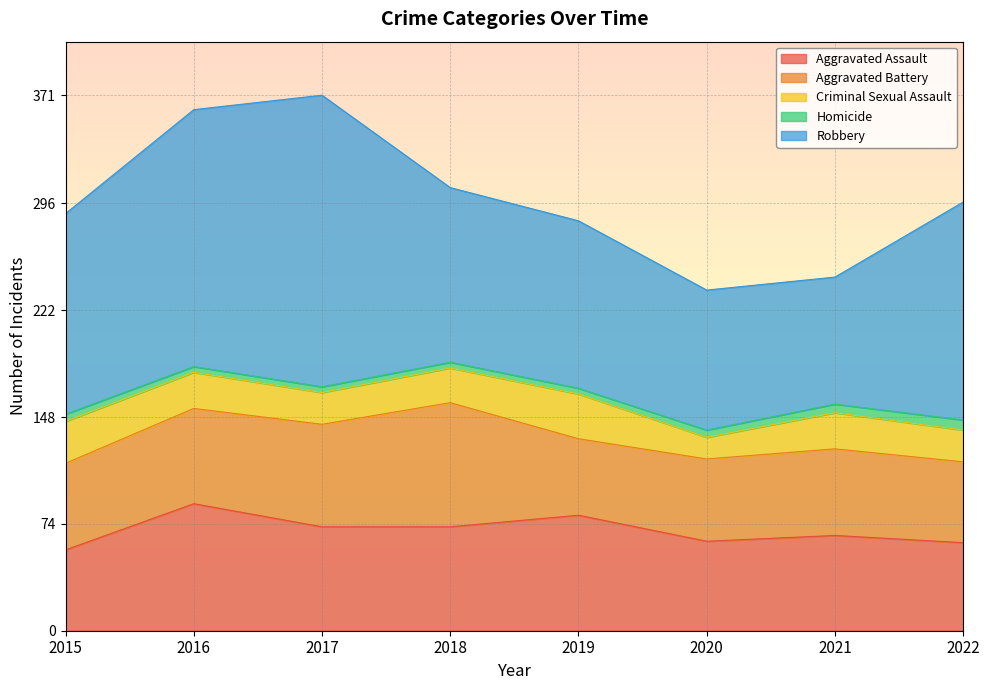

What is the difference between the maximum and minimum values in the Robbery series?

114